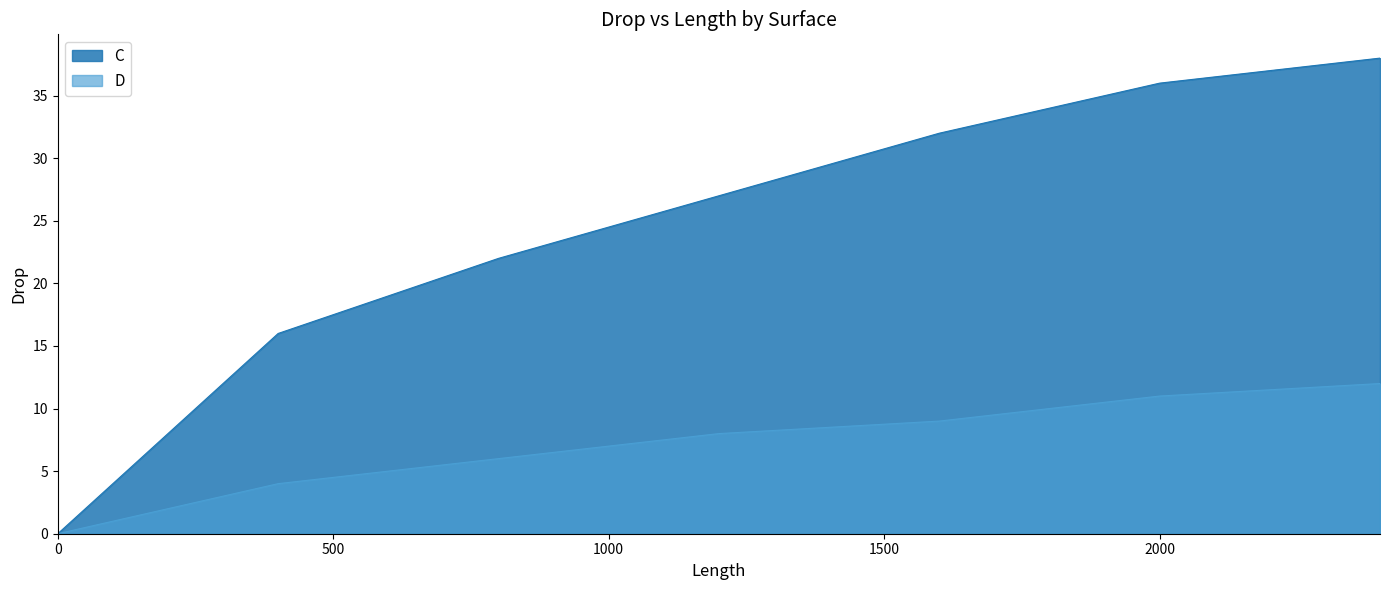

True or false: D and C intersect in this chart.

False